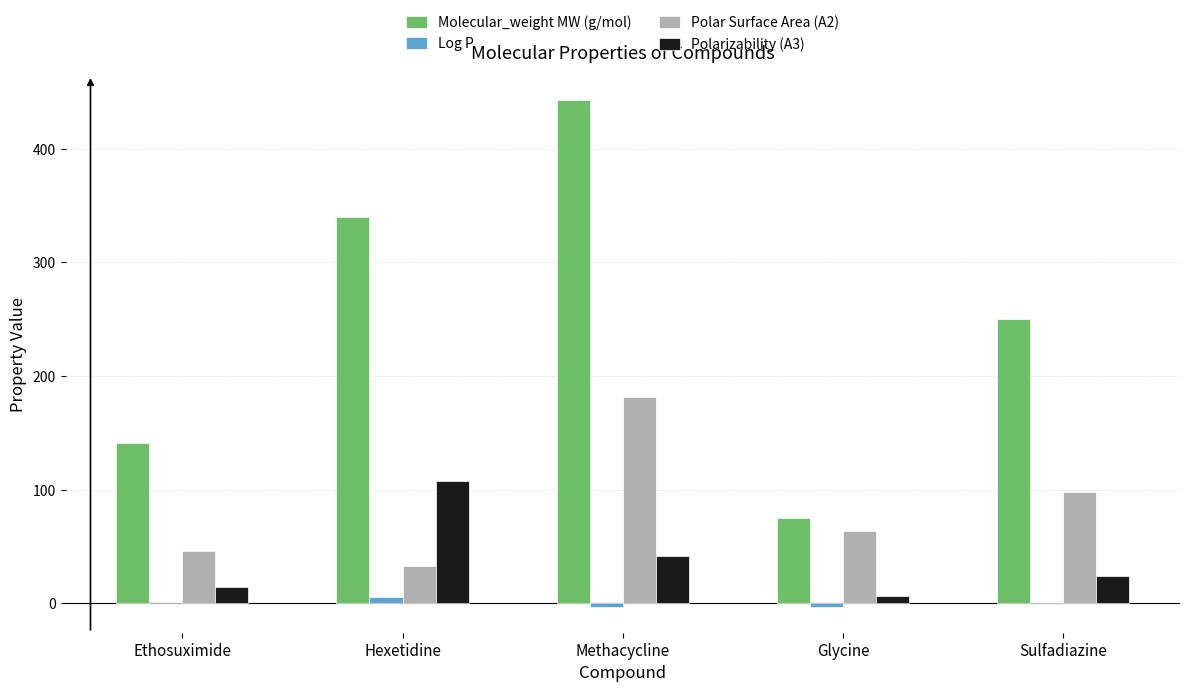

What are all the series names shown in the legend?

Molecular_weight MW (g/mol), Log P, Polar Surface Area (A2), Polarizability (A3)